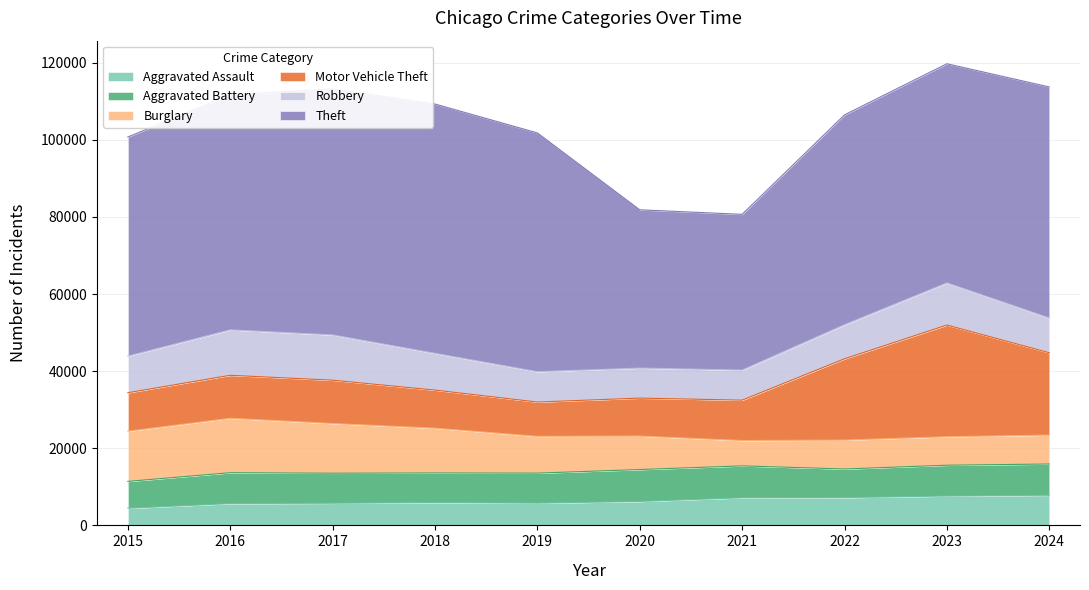

How many data points in Motor Vehicle Theft are less than 11143?

5